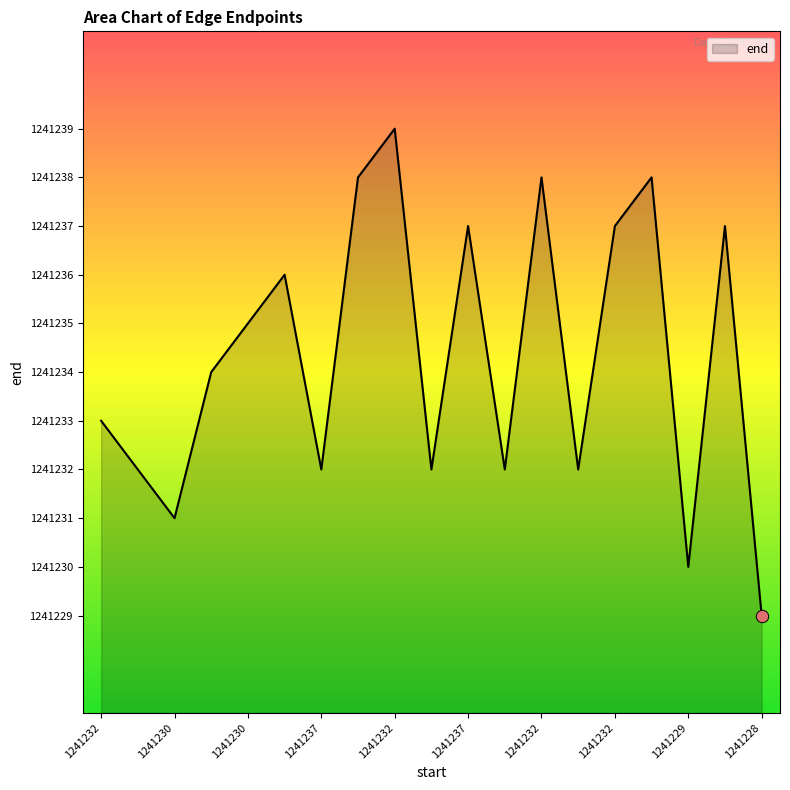

What is the maximum value shown in the chart?

1241239